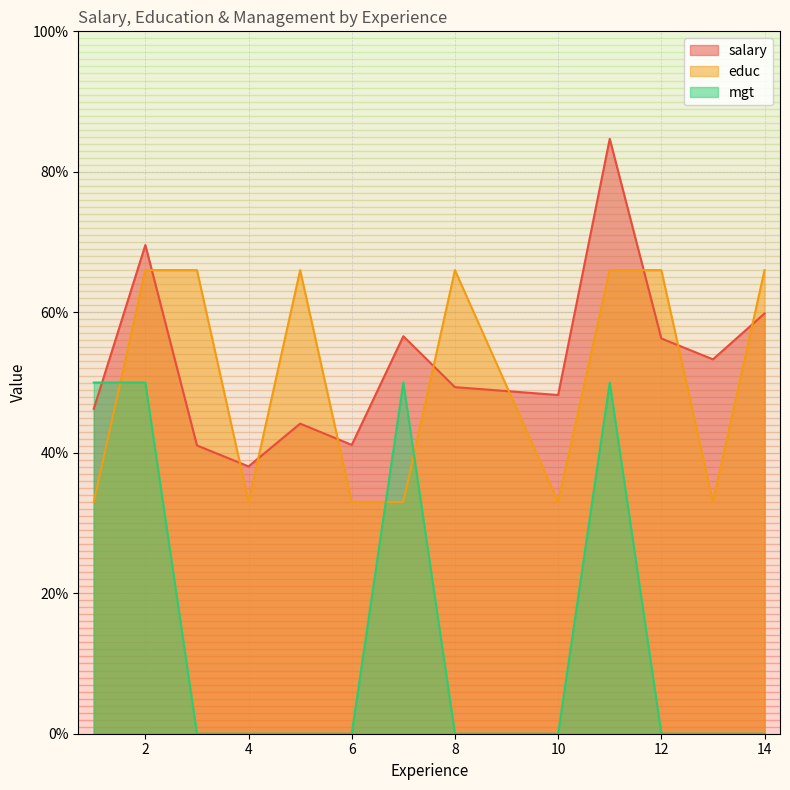

Reading left to right, what are all the values shown in this chart?

salary: 1=46.3	2=69.6	3=41.0	4=38.1	5=44.1	6=41.1	7=56.6	8=49.3	10=48.2	11=84.7	12=56.3	13=53.3	14=59.8
educ: 1=33.0	2=66.0	3=66.0	4=33.0	5=66.0	6=33.0	7=33.0	8=66.0	10=33.0	11=66.0	12=66.0	13=33.0	14=66.0
mgt: 1=50.0	2=50.0	3=0.0	4=0.0	5=0.0	6=0.0	7=50.0	8=0.0	10=0.0	11=50.0	12=0.0	13=0.0	14=0.0